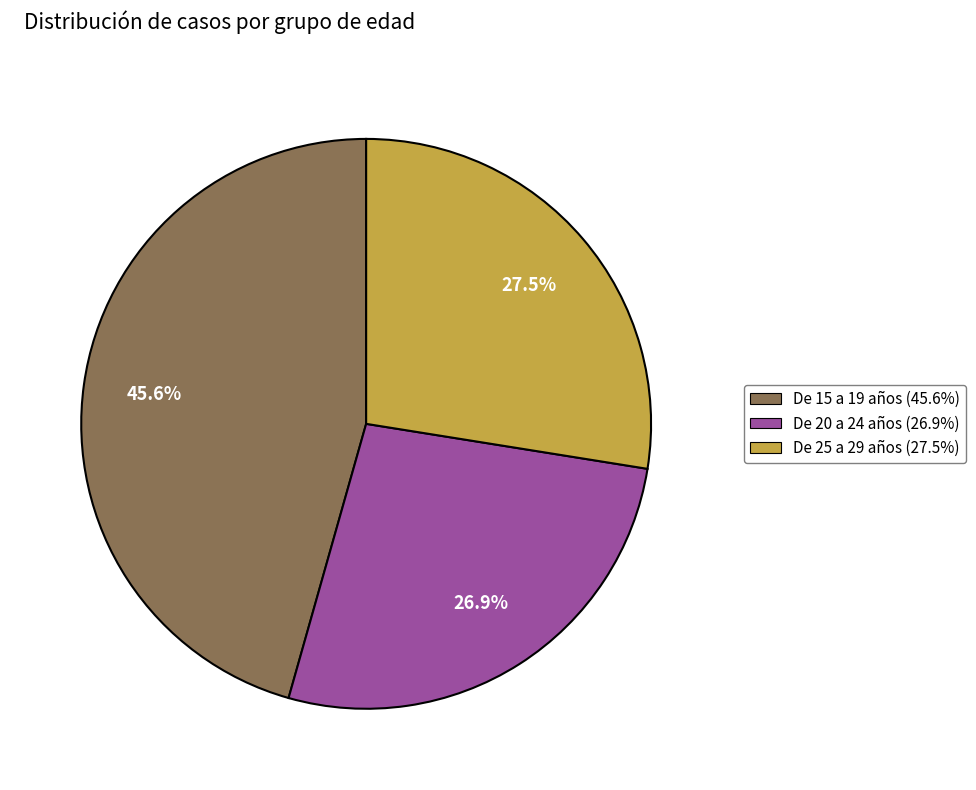

Count the number of slices in the pie.

3